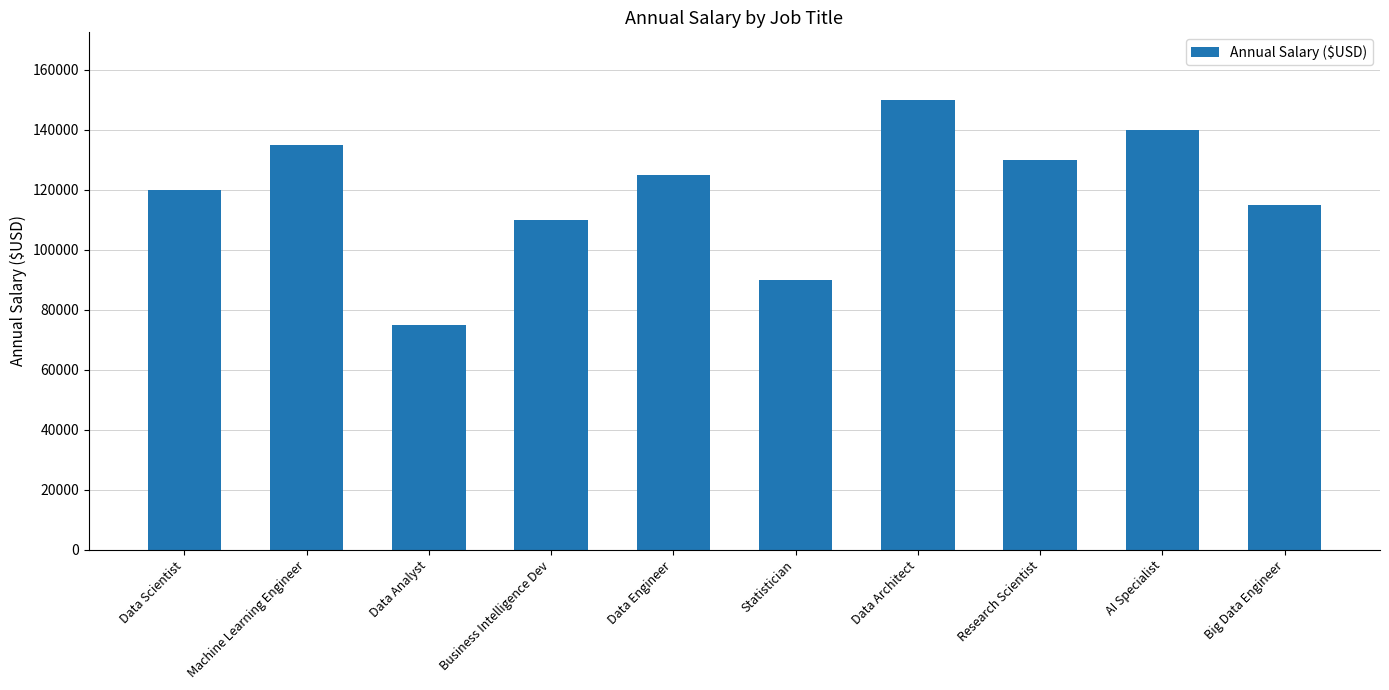

What is the average value?

119000